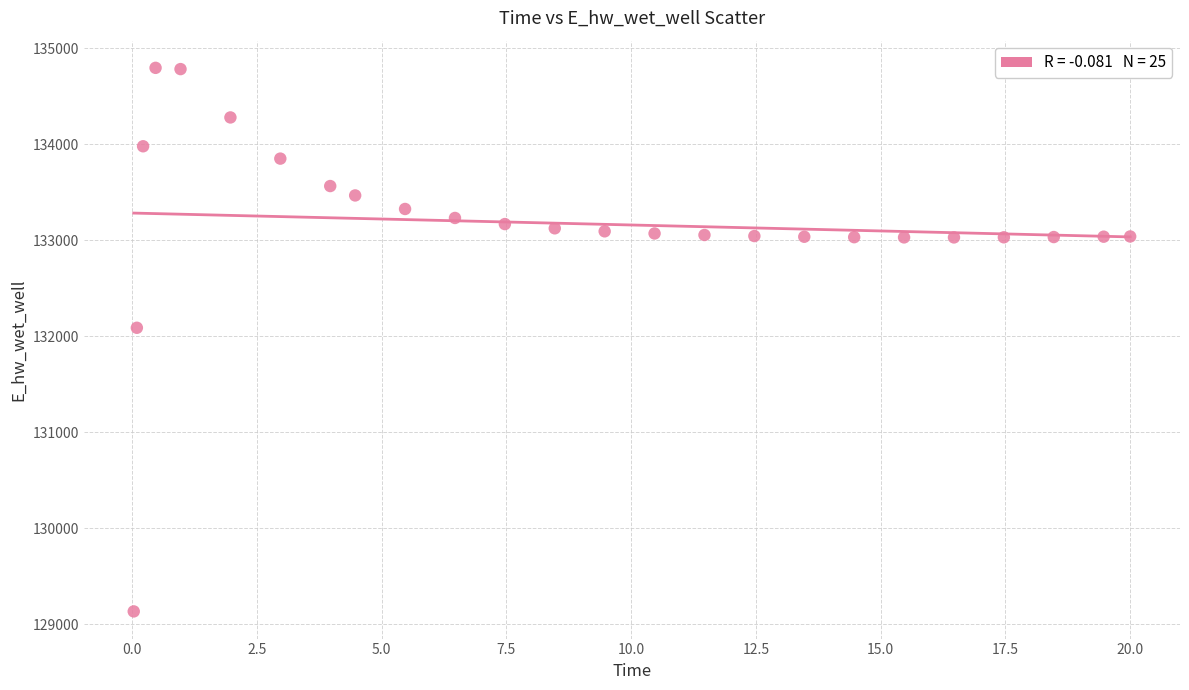

What is the range of Y values (max minus min)?

5663.1